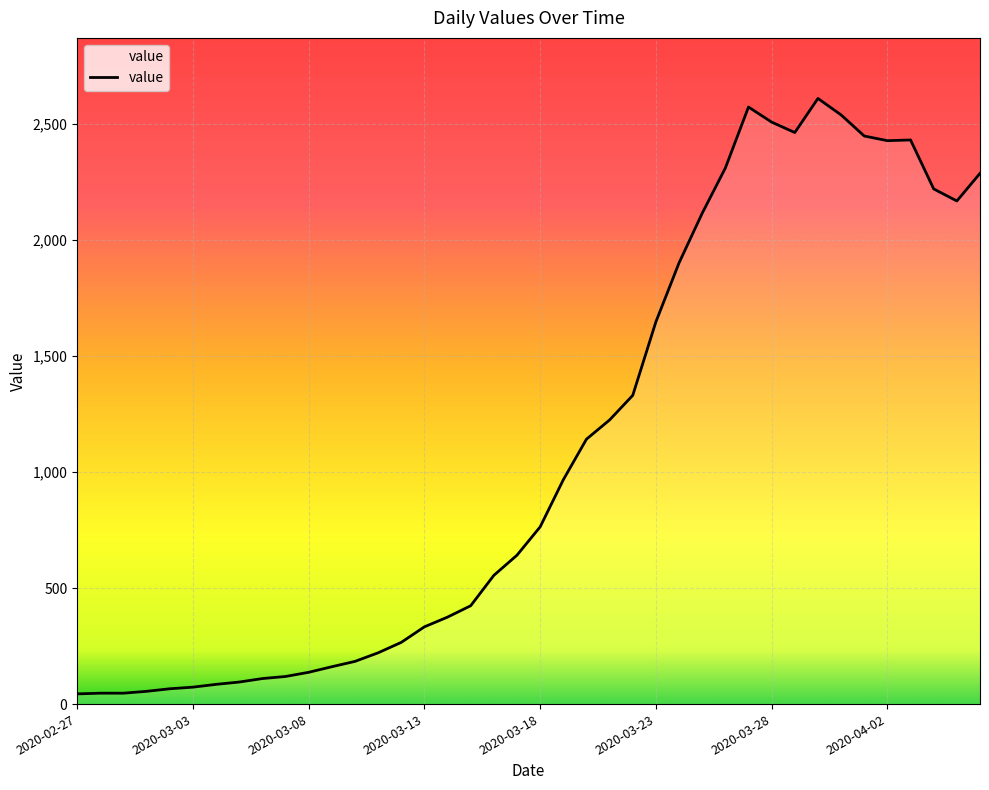

What is the greatest value displayed?

2611